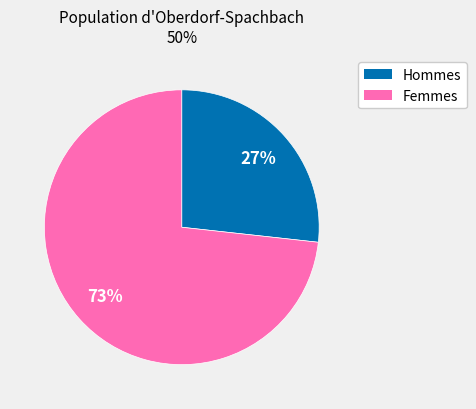

Does any single category account for the majority?

Yes